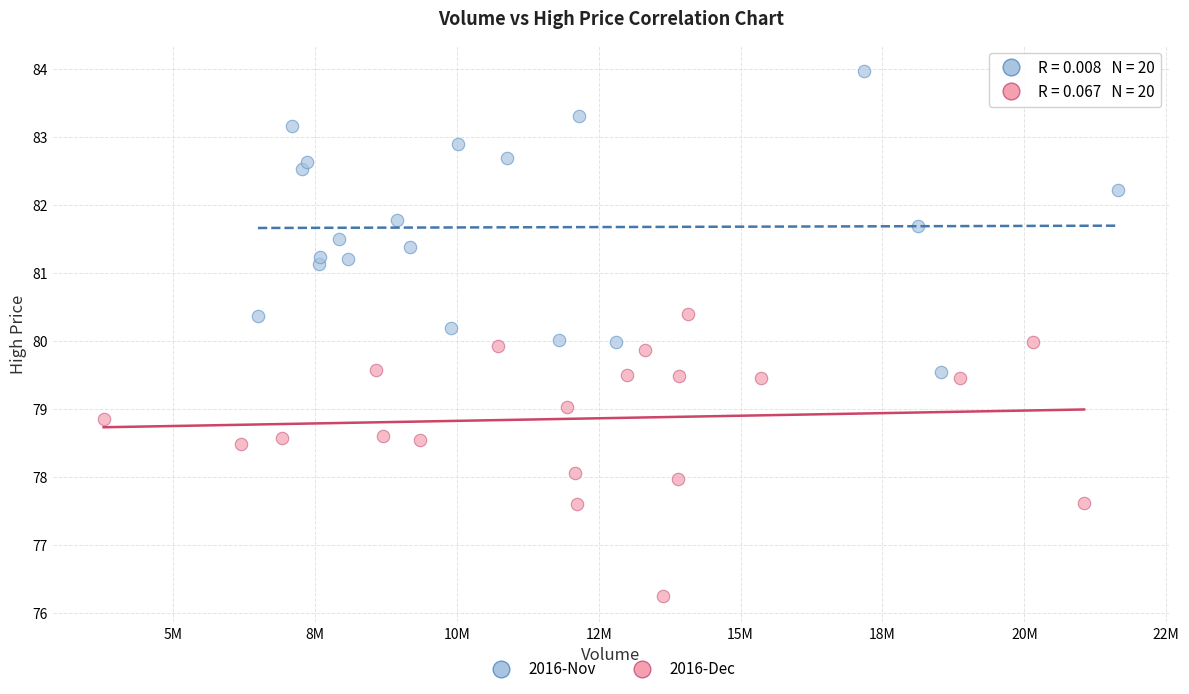

Which series contains the lowest Y value?

2016-Dec